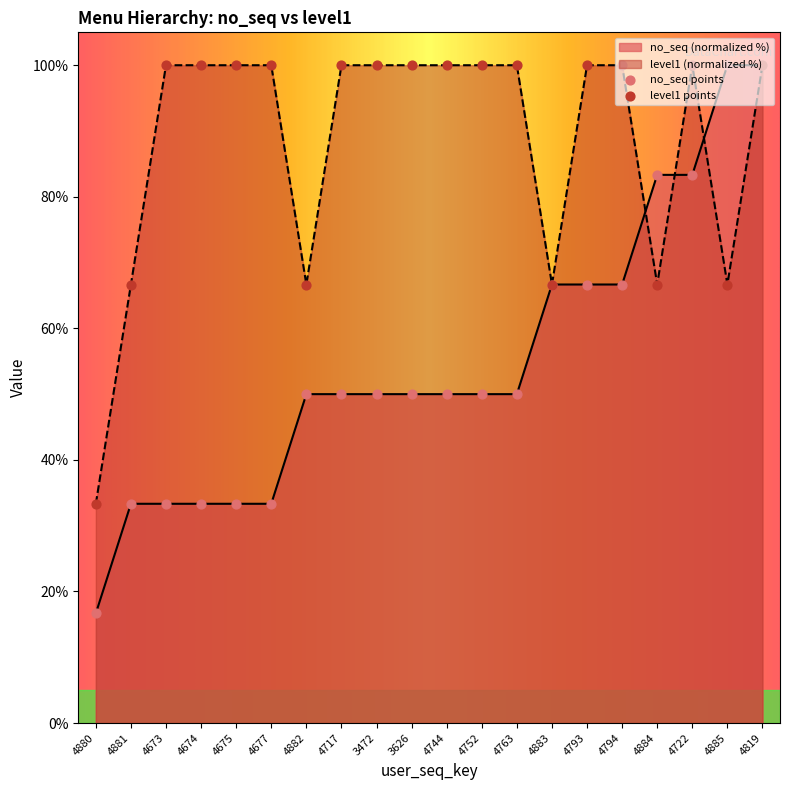

At how many categories does at least one series exceed 37?

19